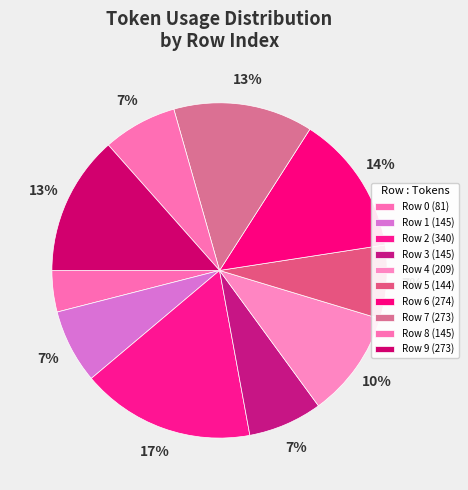

Rank the categories by value from lowest to highest.

0, 5, 1, 3, 8, 4, 7, 9, 6, 2